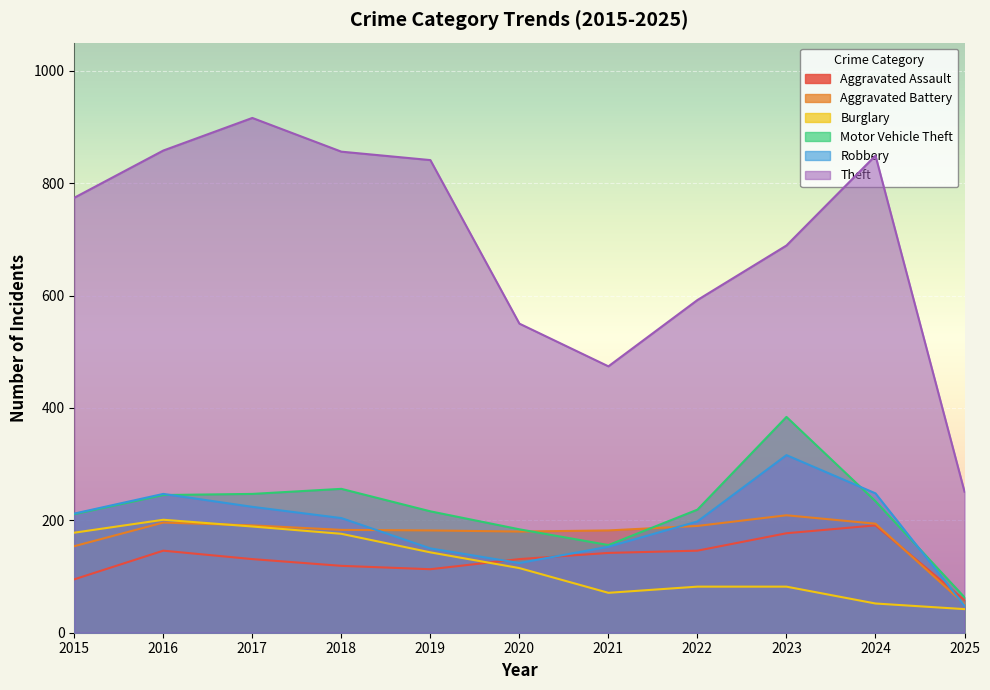

How many intersections are there between Aggravated Battery and Aggravated Assault?

1